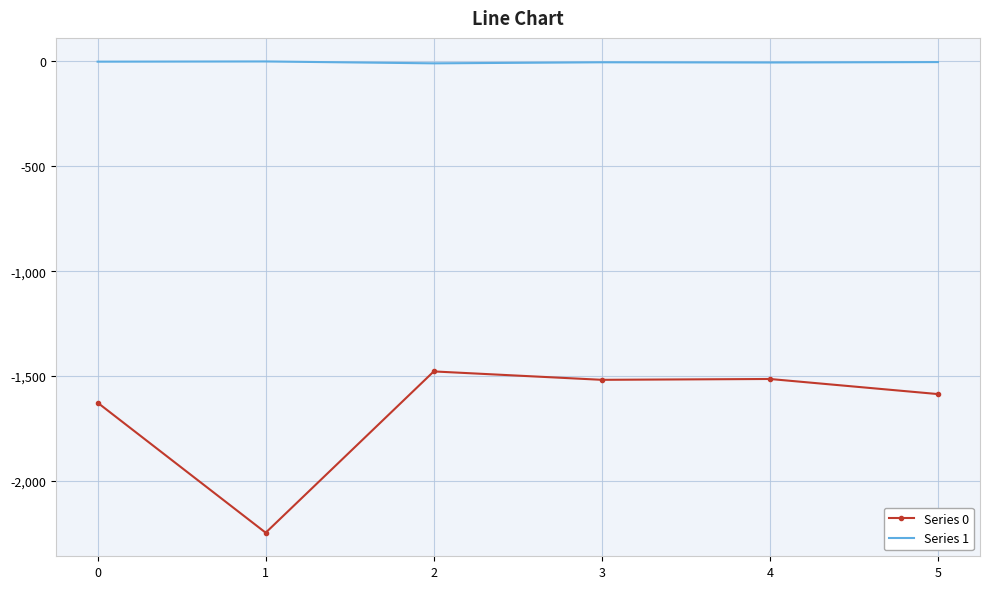

True or false: Series 1 and Series 0 cross at least once.

False